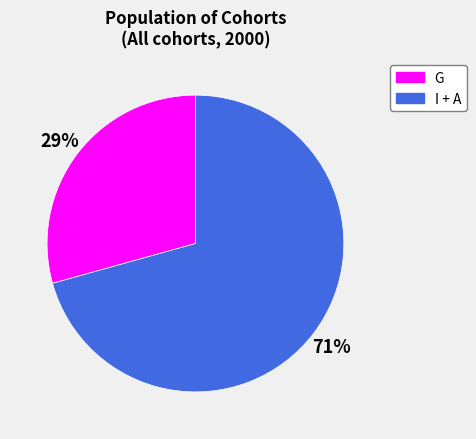

How many segments does this pie chart have?

2